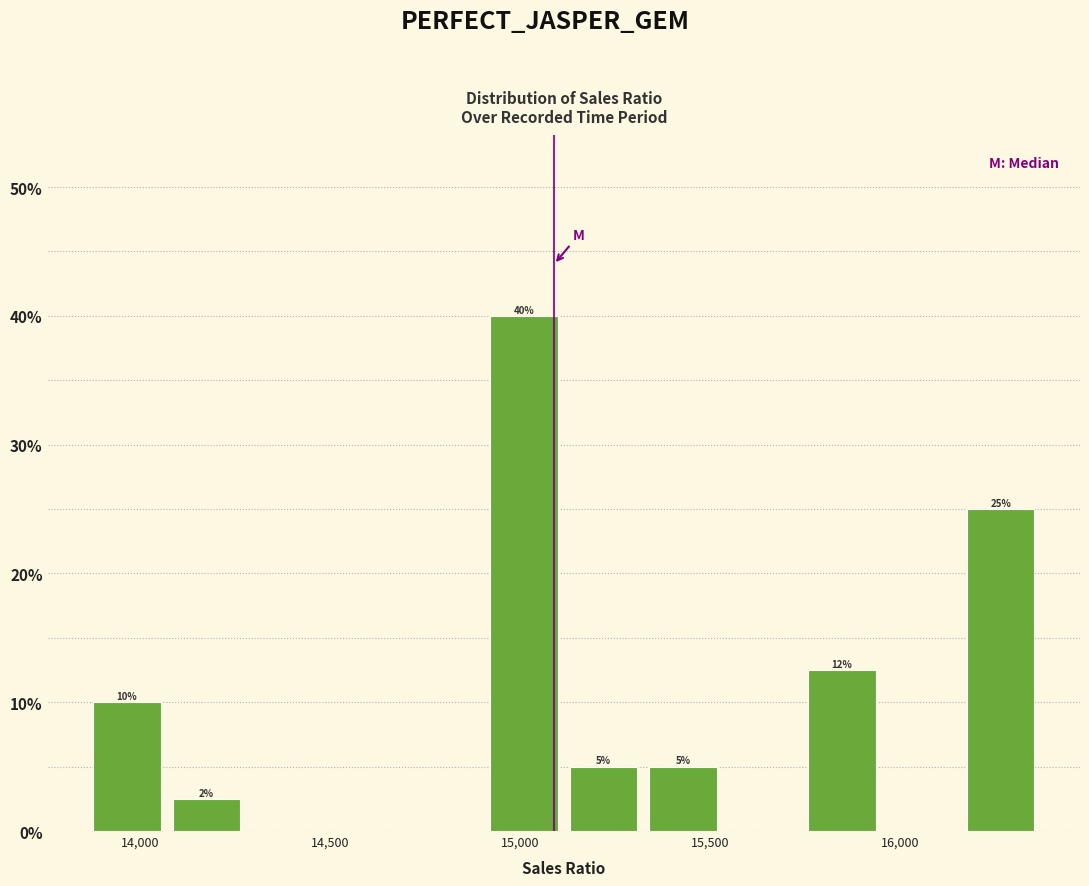

Which range on the x-axis has the tallest bar?

14900 to 15100